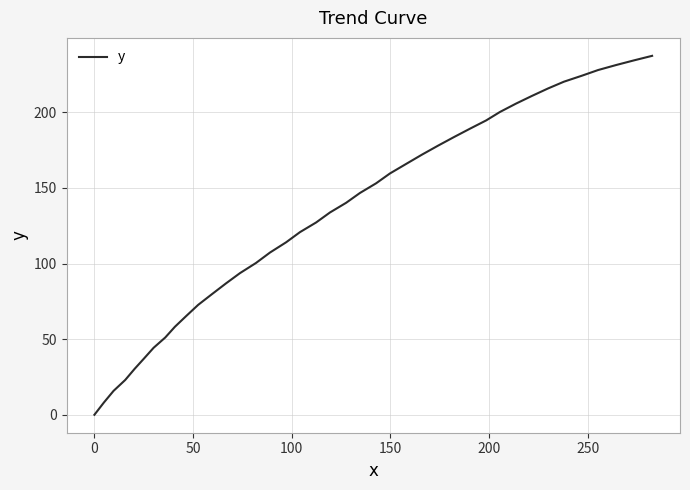

What is the maximum value shown in the chart?

237.4